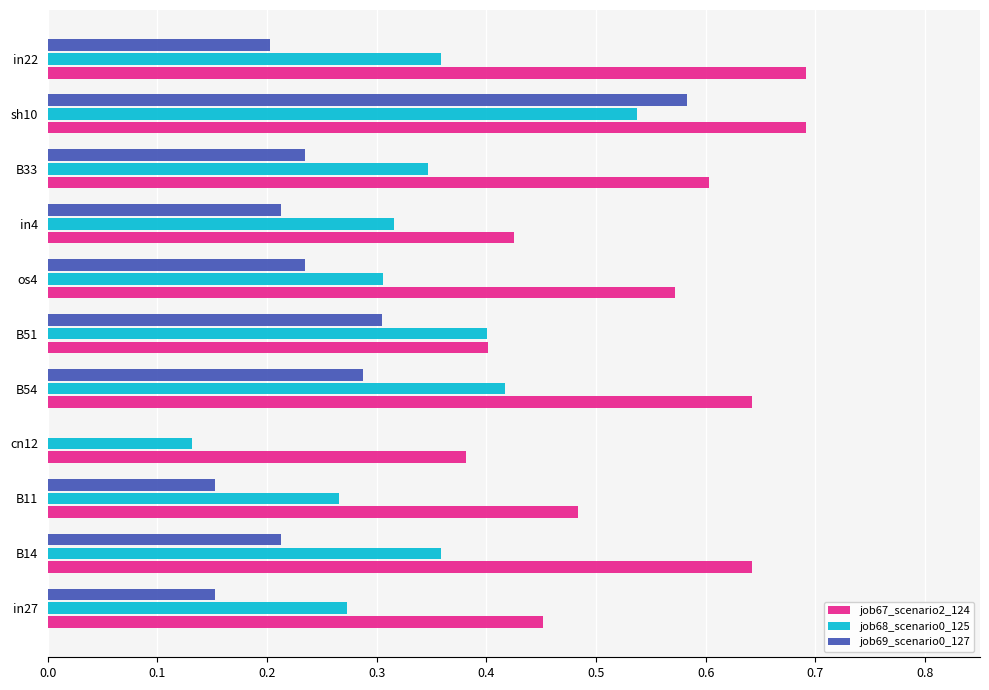

Which series has the largest total across all categories?

job67_scenario2_124